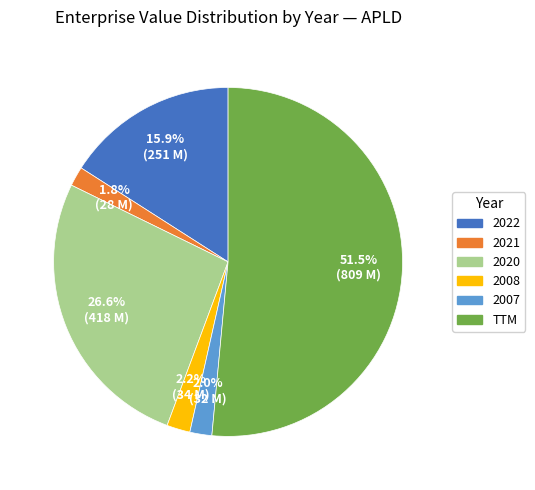

How many slices are in this pie chart?

6